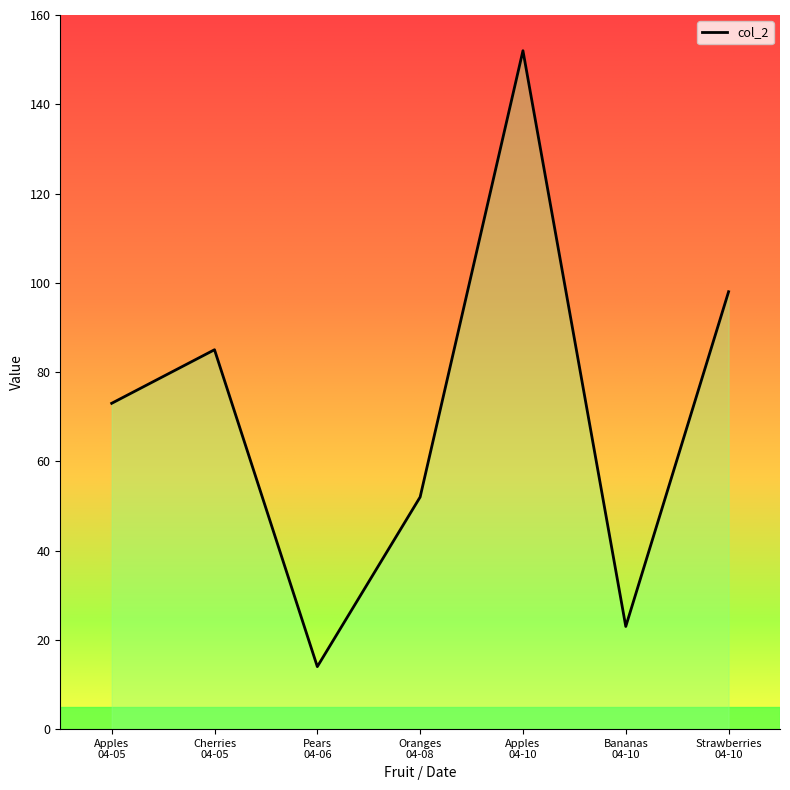

At which category does the data reach its first local peak?

Cherries
04-05